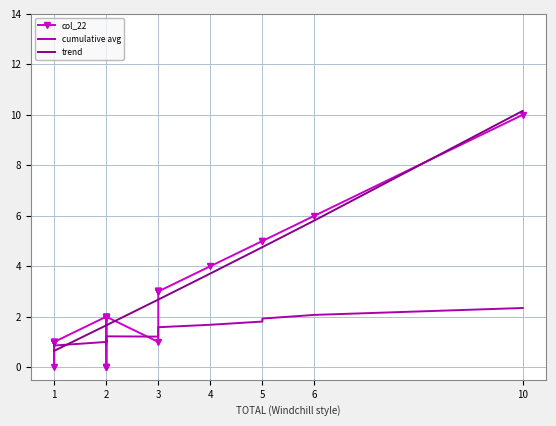

True or false: col_22 and cumulative avg intersect in this chart.

True